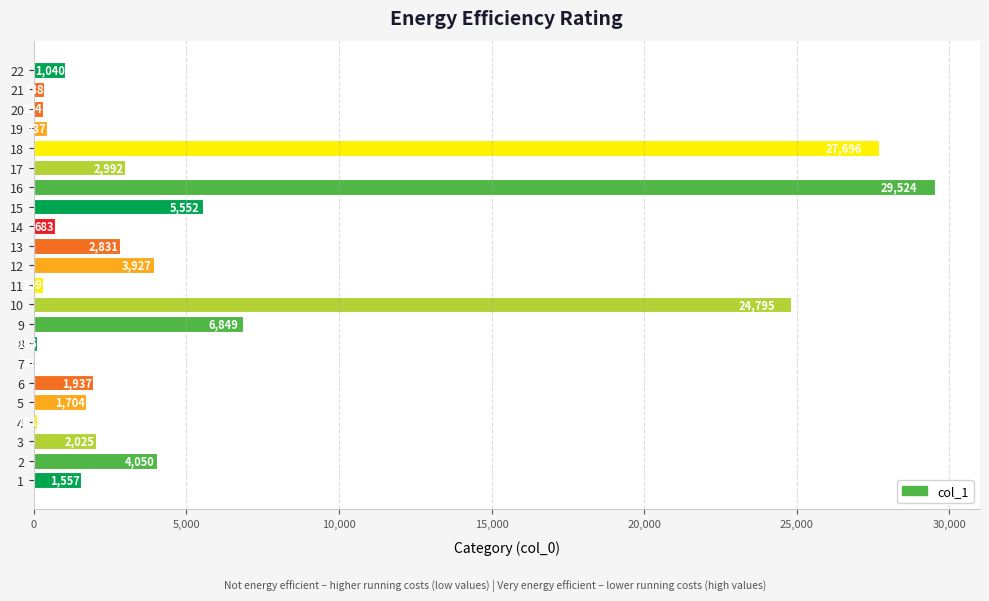

What is the greatest value displayed?

29524.2